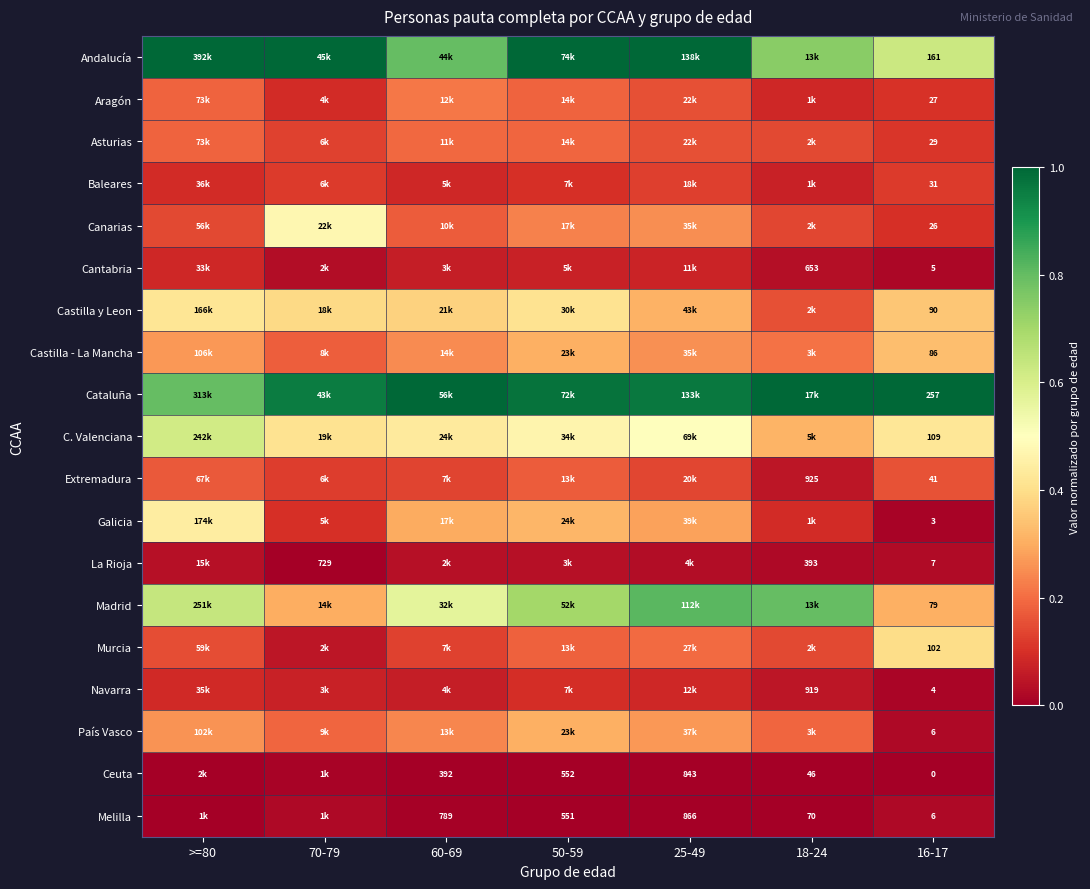

At how many categories does at least one series exceed 0?

7